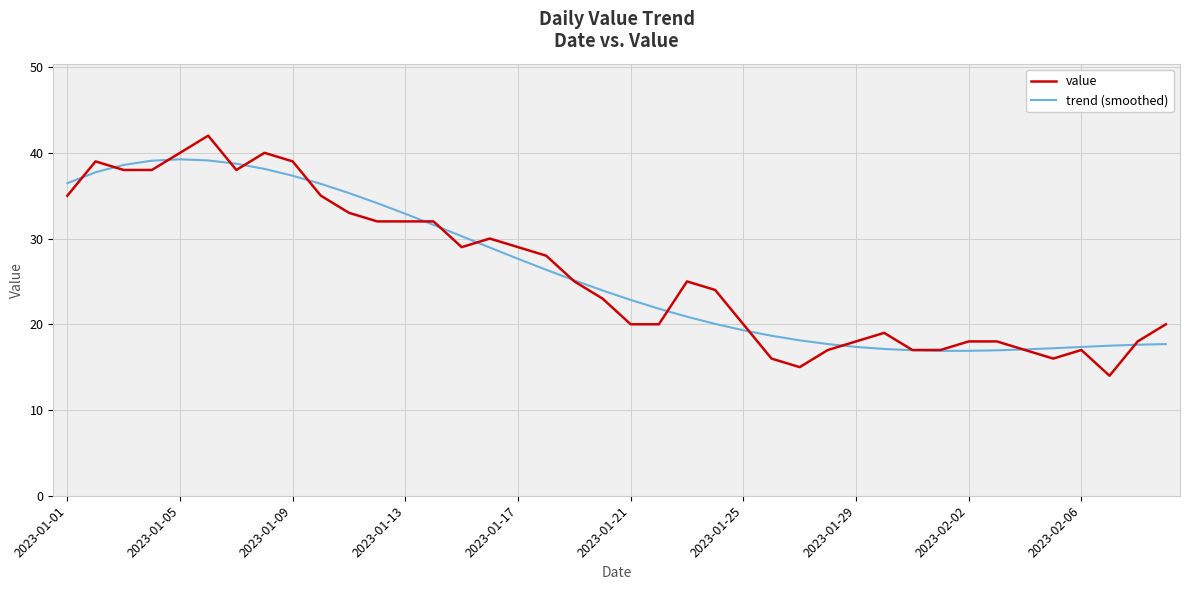

What is the difference between the second highest and minimum values in the trend (smoothed) series?

22.2